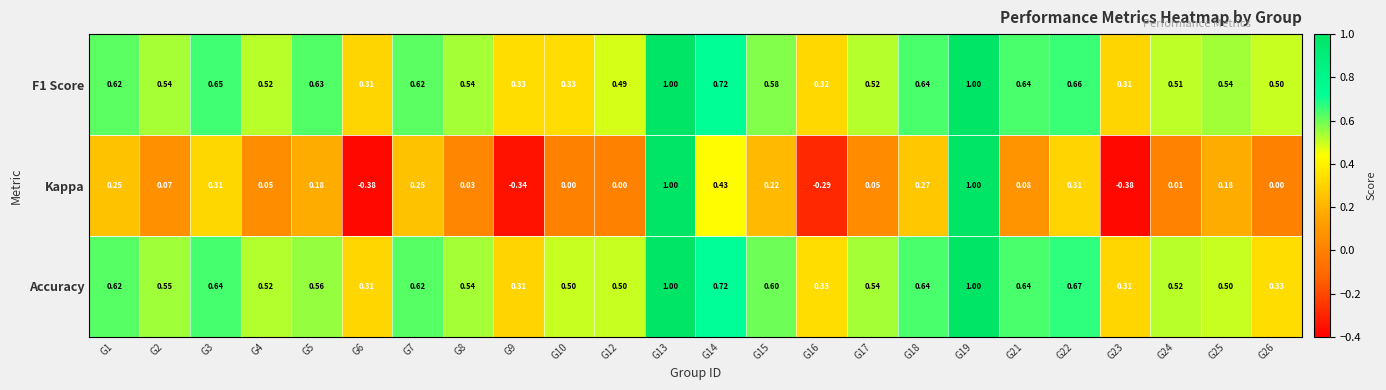

Between G2 and G9, which series saw the biggest shift?

Kappa